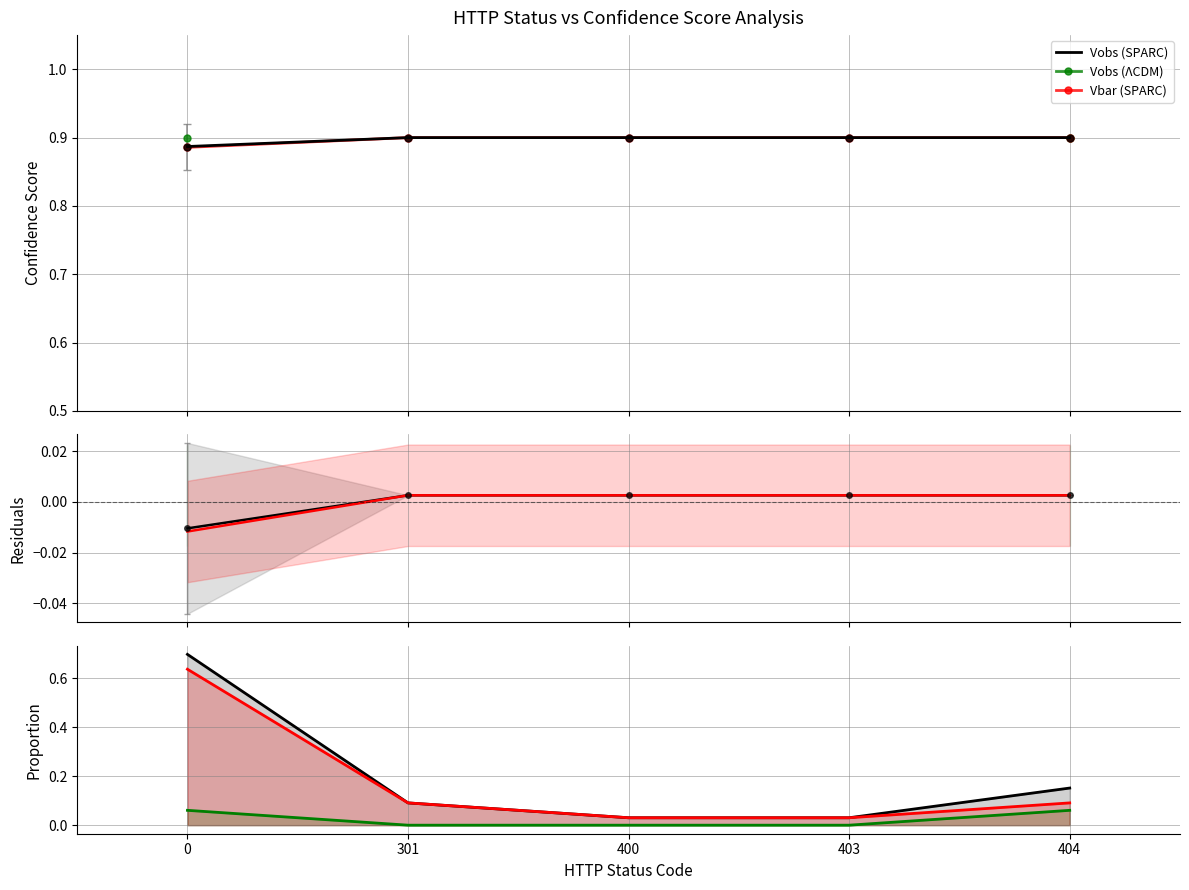

At which label is Vbar (SPARC) closest to 0?

400